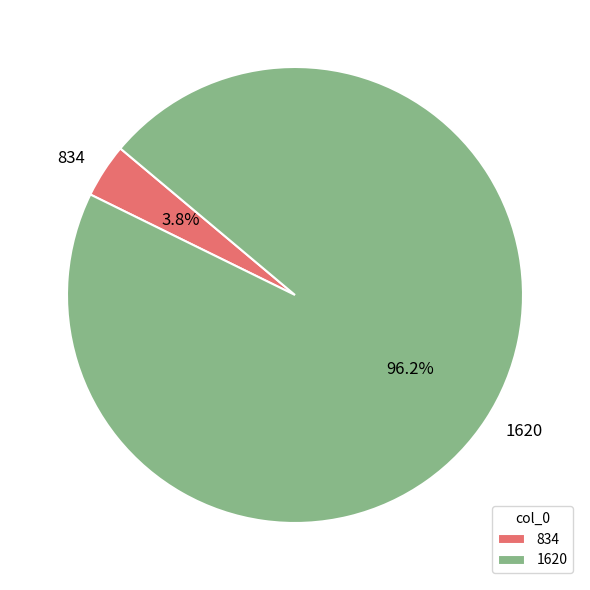

To the nearest percent, what is the difference between the largest and smallest slice percentages?

92%